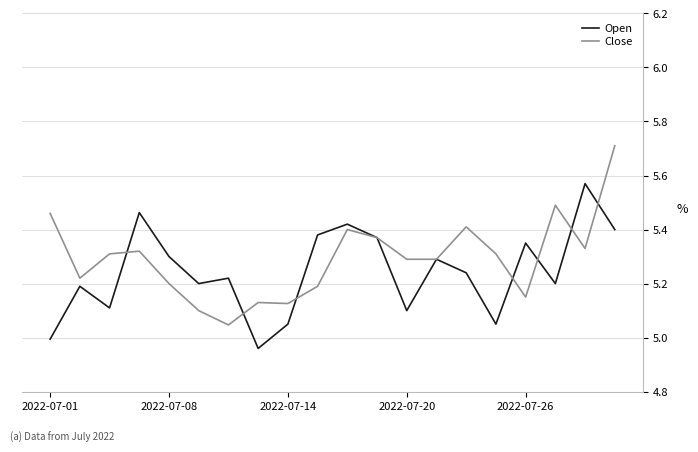

Rank the series by their maximum value, from highest to lowest.

Close, Open